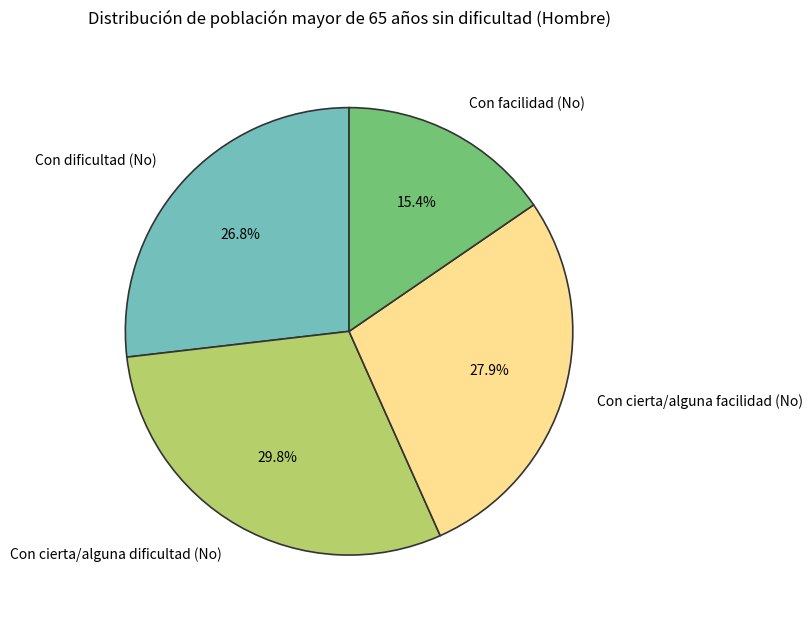

The Con facilidad (No) slice represents 15% of the pie. True or false?

True